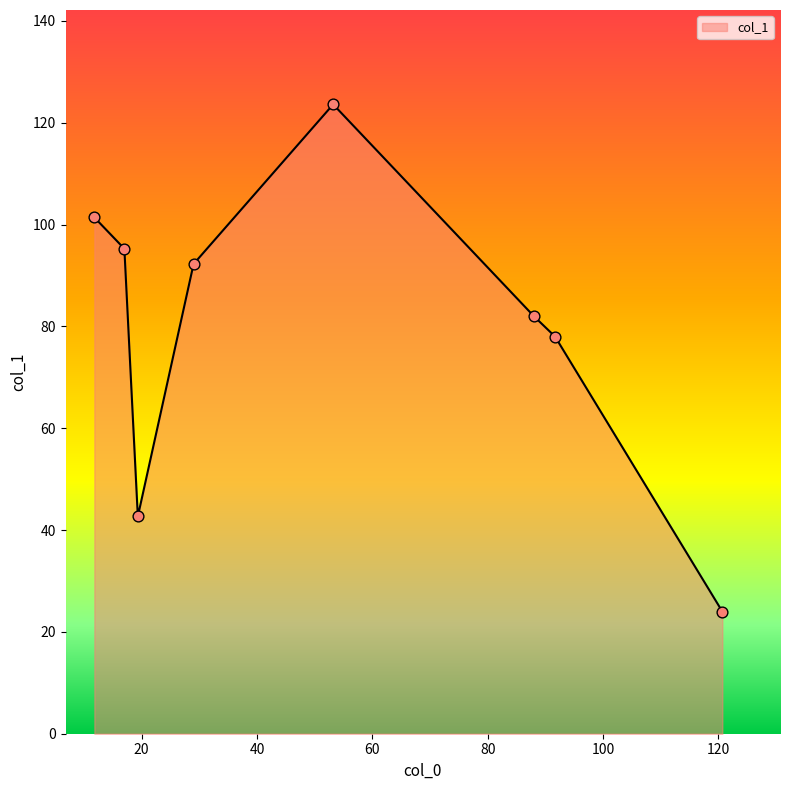

How many interior local peaks (higher than both neighbors) does the data have?

1